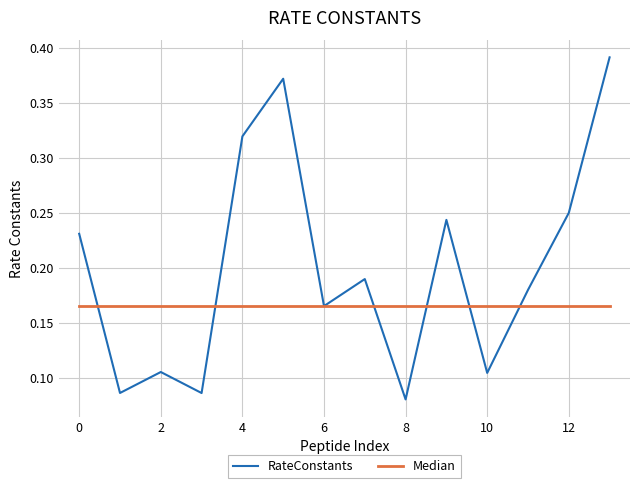

Which series has the widest spread of values?

RateConstants